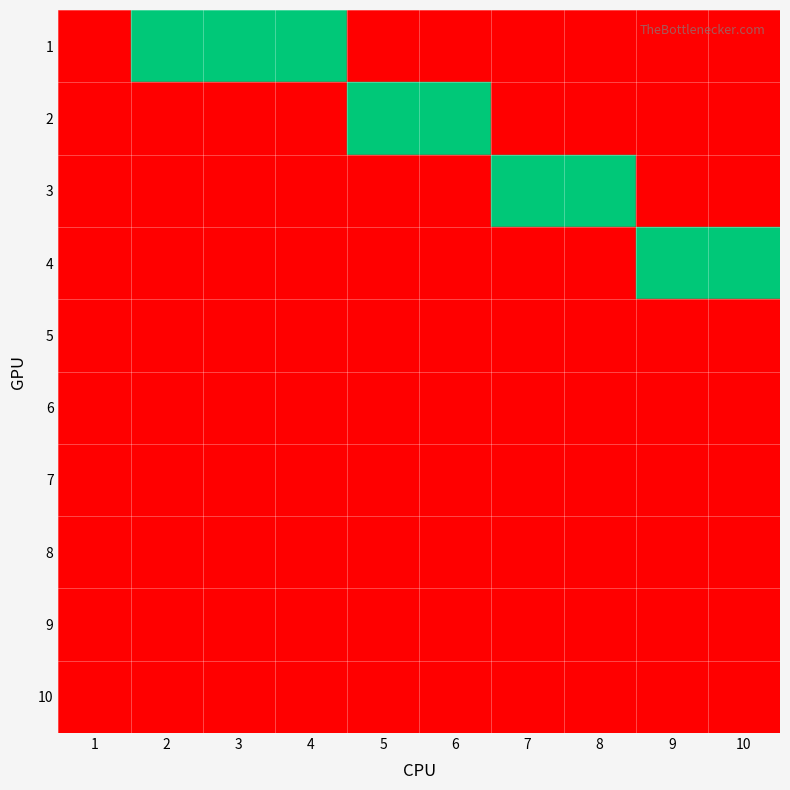

Reading left to right, extract all data points from this chart.

1: 1=0	2=1	3=1	4=1	5=0	6=0	7=0	8=0	9=0	10=0
2: 1=0	2=0	3=0	4=0	5=1	6=1	7=0	8=0	9=0	10=0
3: 1=0	2=0	3=0	4=0	5=0	6=0	7=1	8=1	9=0	10=0
4: 1=0	2=0	3=0	4=0	5=0	6=0	7=0	8=0	9=1	10=1
5: 1=0	2=0	3=0	4=0	5=0	6=0	7=0	8=0	9=0	10=0
6: 1=0	2=0	3=0	4=0	5=0	6=0	7=0	8=0	9=0	10=0
7: 1=0	2=0	3=0	4=0	5=0	6=0	7=0	8=0	9=0	10=0
8: 1=0	2=0	3=0	4=0	5=0	6=0	7=0	8=0	9=0	10=0
9: 1=0	2=0	3=0	4=0	5=0	6=0	7=0	8=0	9=0	10=0
10: 1=0	2=0	3=0	4=0	5=0	6=0	7=0	8=0	9=0	10=0